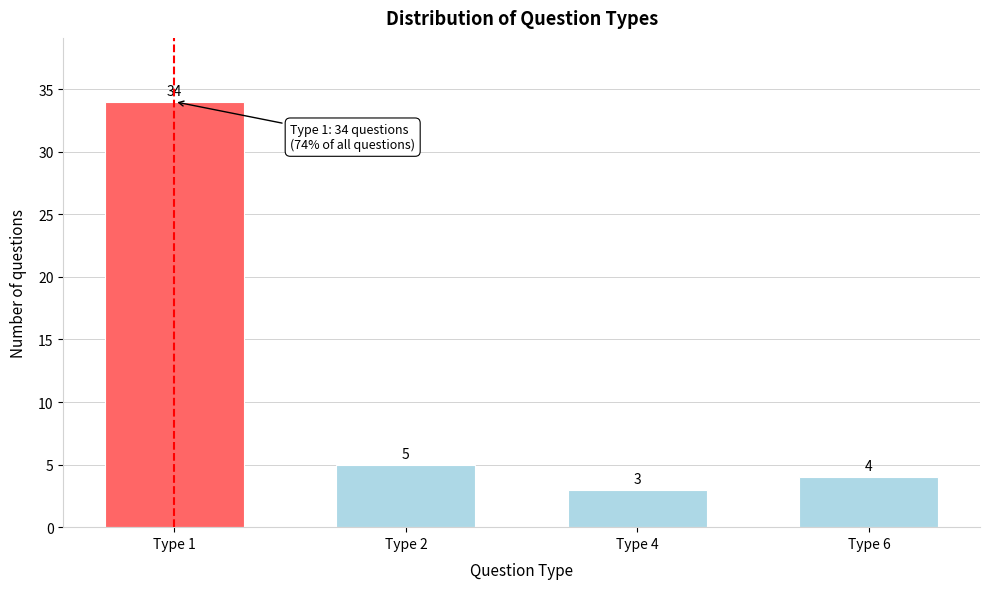

Reading left to right, transcribe all the data shown in this chart.

Type 1=34	Type 2=5	Type 4=3	Type 6=4